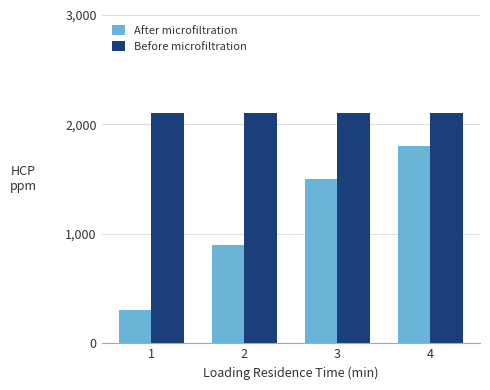

Count the number of data series in this chart.

2